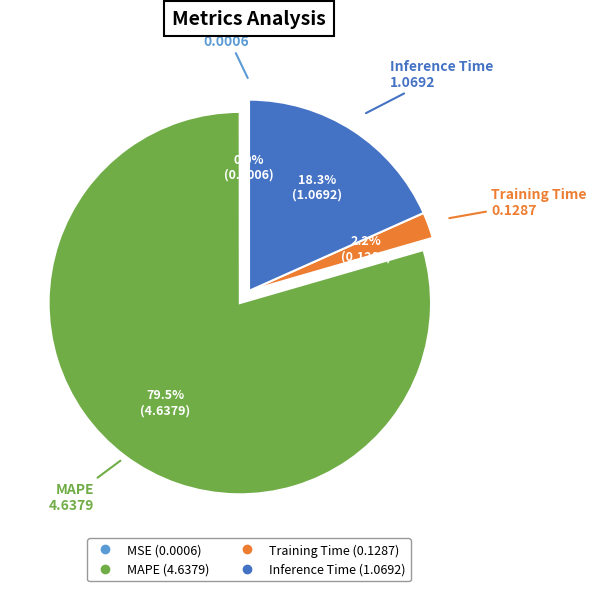

What is the total percentage of Inference Time and MAPE?

97.8%